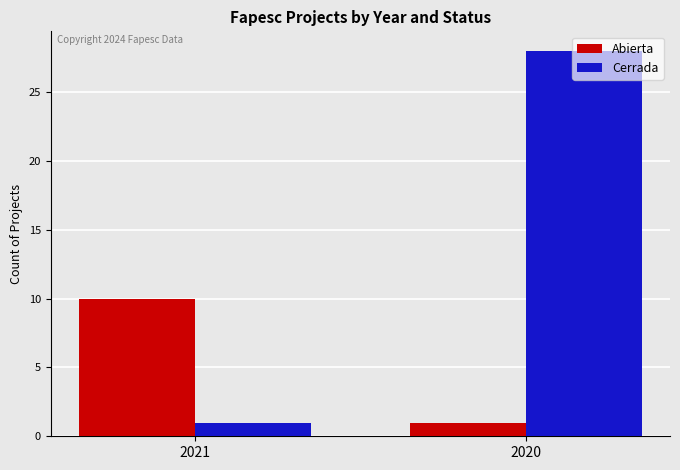

What is the sum of all Cerrada values?

29